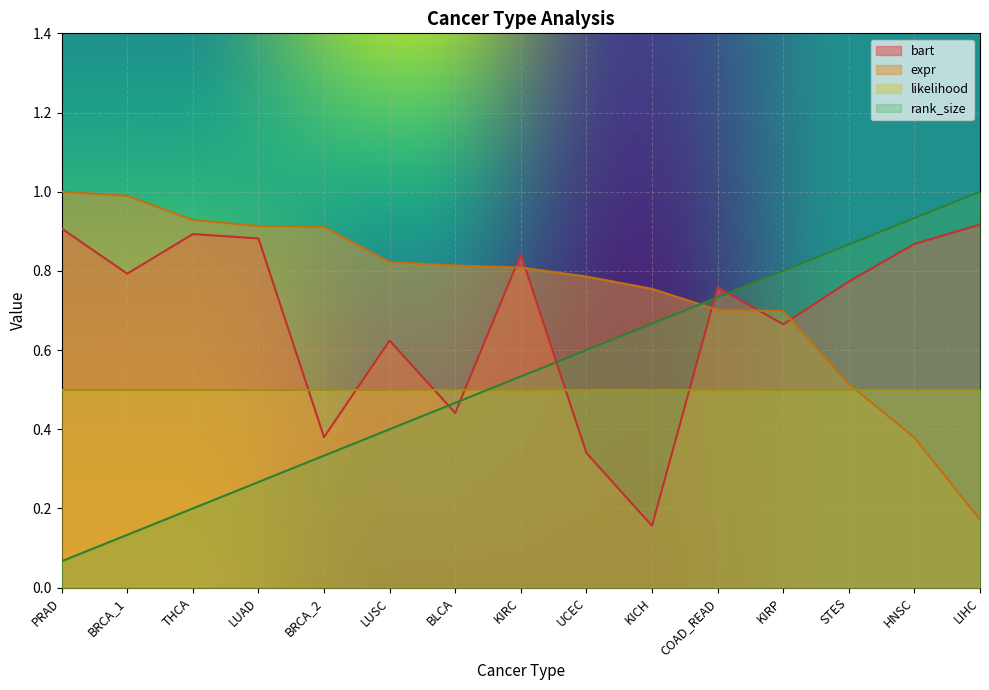

How many distinct data groups are displayed?

4